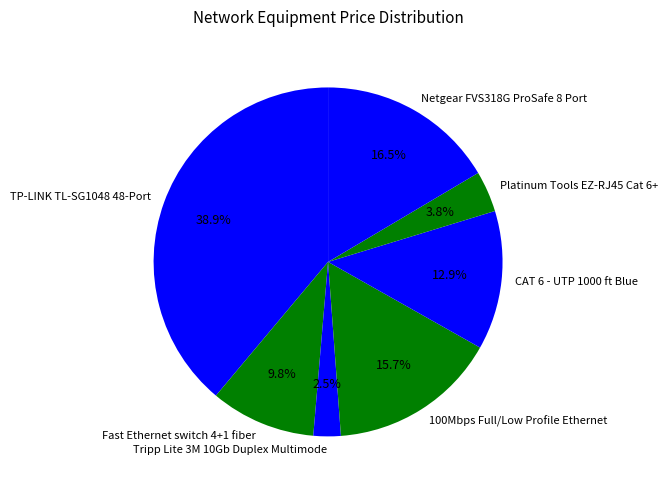

Is there any slice that represents more than half of the pie?

No